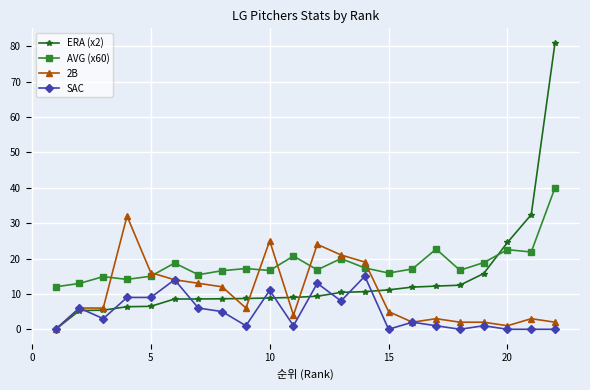

True or false: SAC and AVG (x60) intersect in this chart.

False